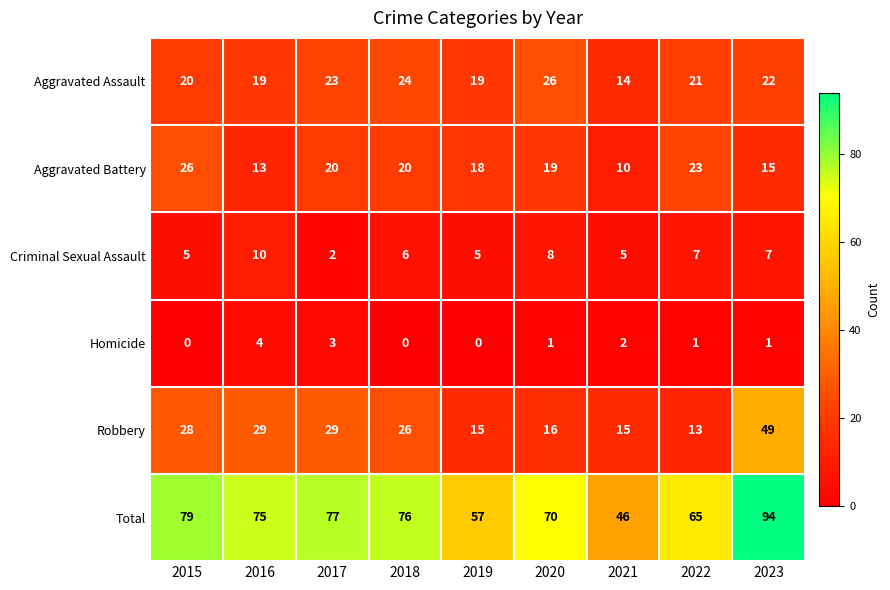

What is the difference between the maximum and second lowest values in the Homicide series?

4